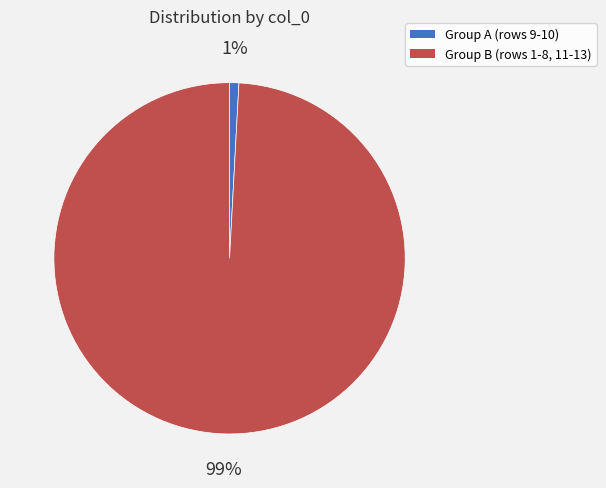

What is the largest slice in the pie chart?

Group B (rows 1-8, 11-13)